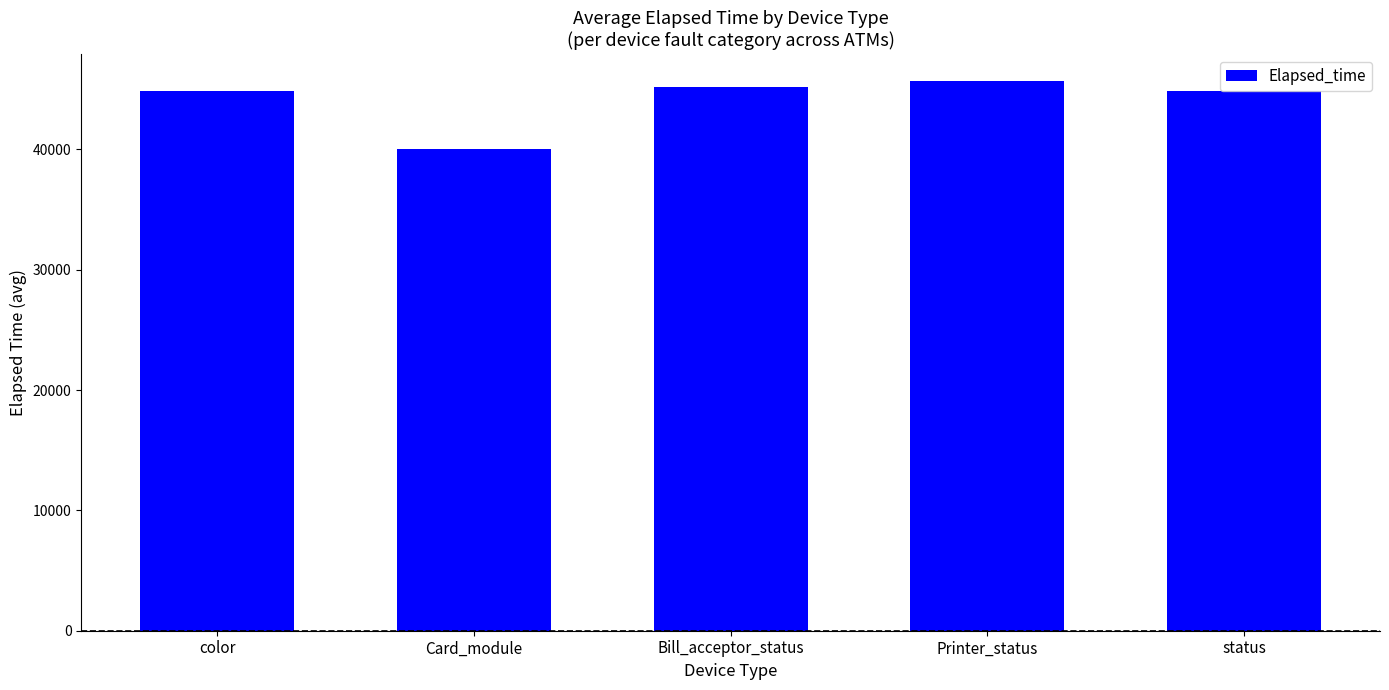

At which label does the data first exceed 44873?

color